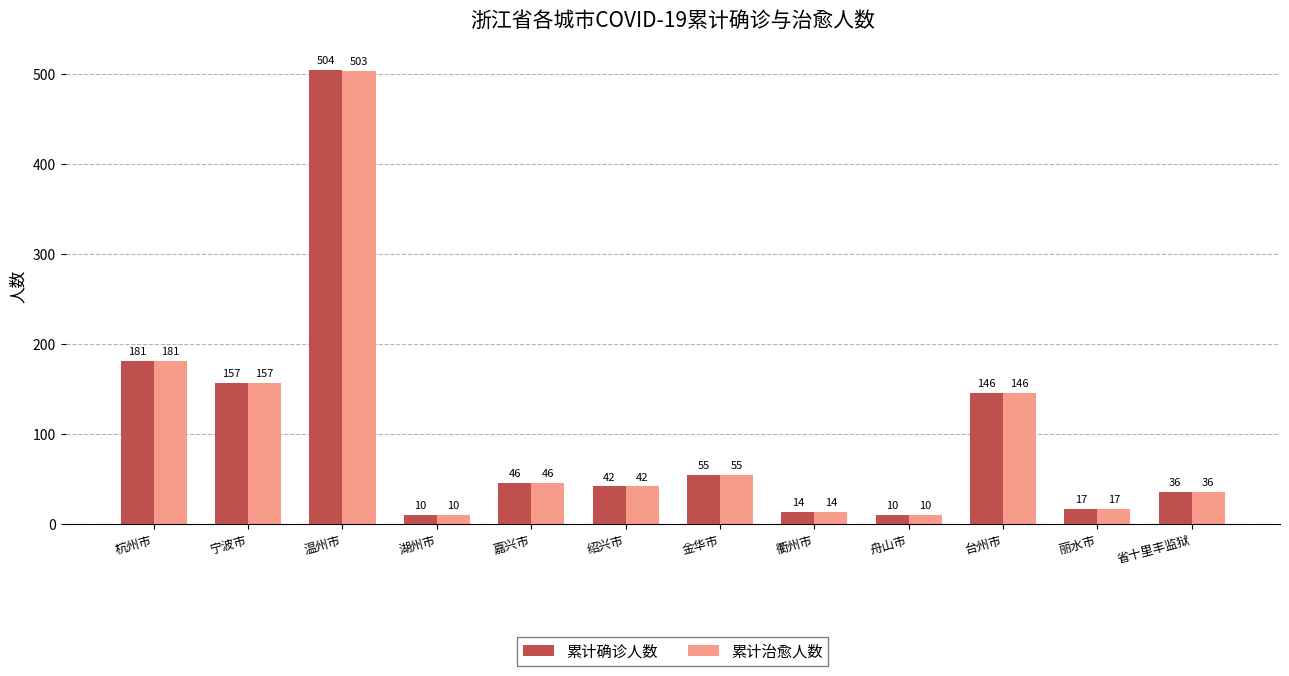

At which category is the sum across all series the highest?

温州市